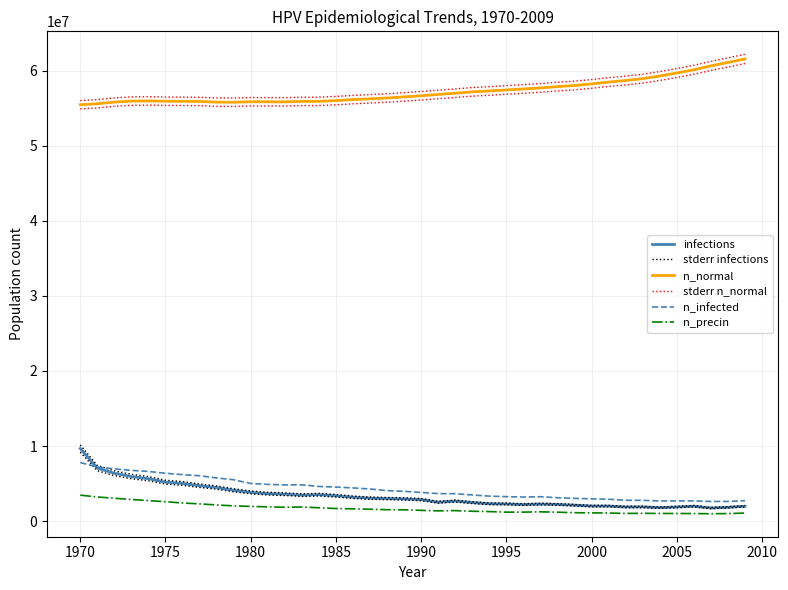

What is the difference between the maximum and second lowest values in the n_infected series?

5179144.5